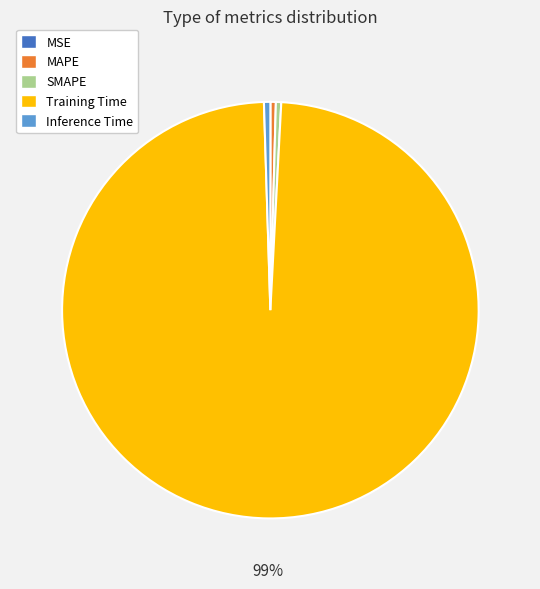

Is it true that Training Time is 85% of the pie?

False